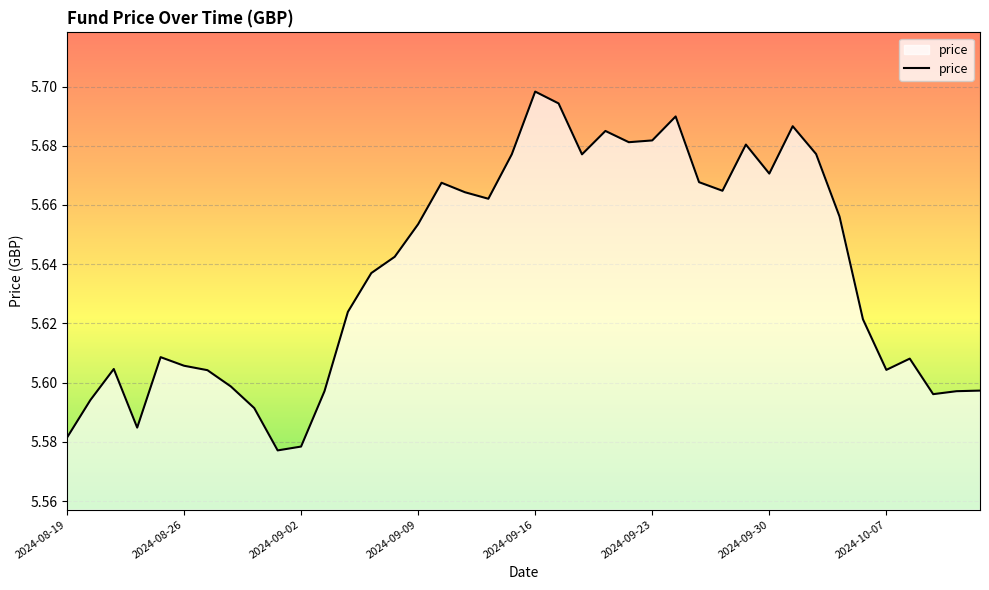

How many points are lower than both their immediate neighbors (excluding endpoints)?

9